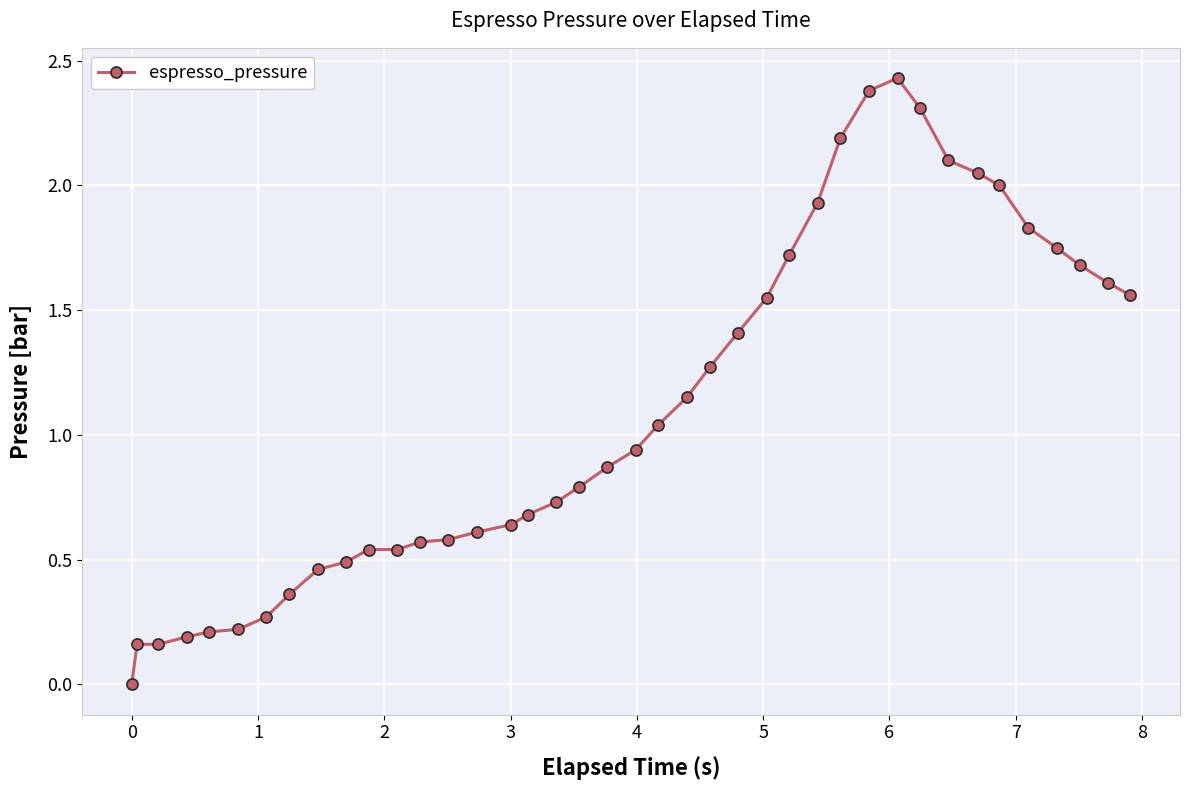

What is the difference between the maximum and second lowest values?

2.3